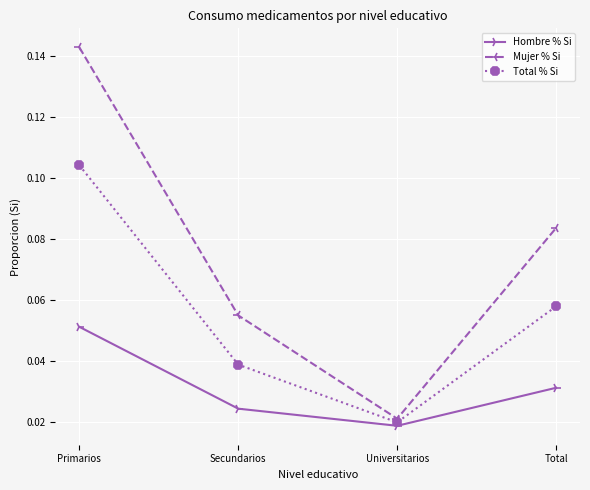

Is it true that Hombre % Si equals 0.1 at Total?

False